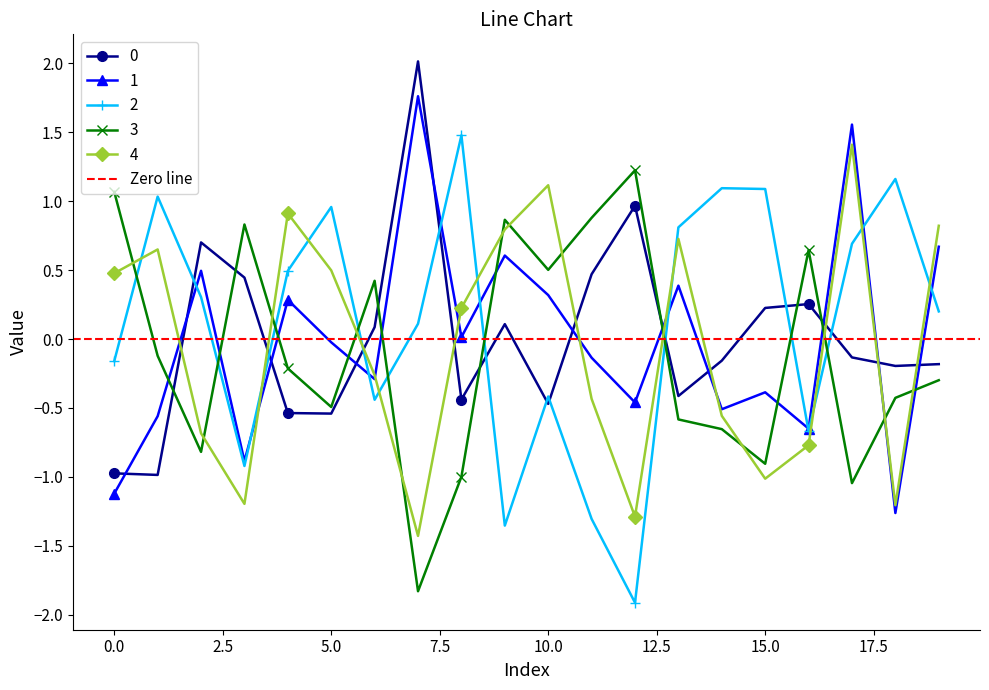

At which category is the sum across all series the highest?

17